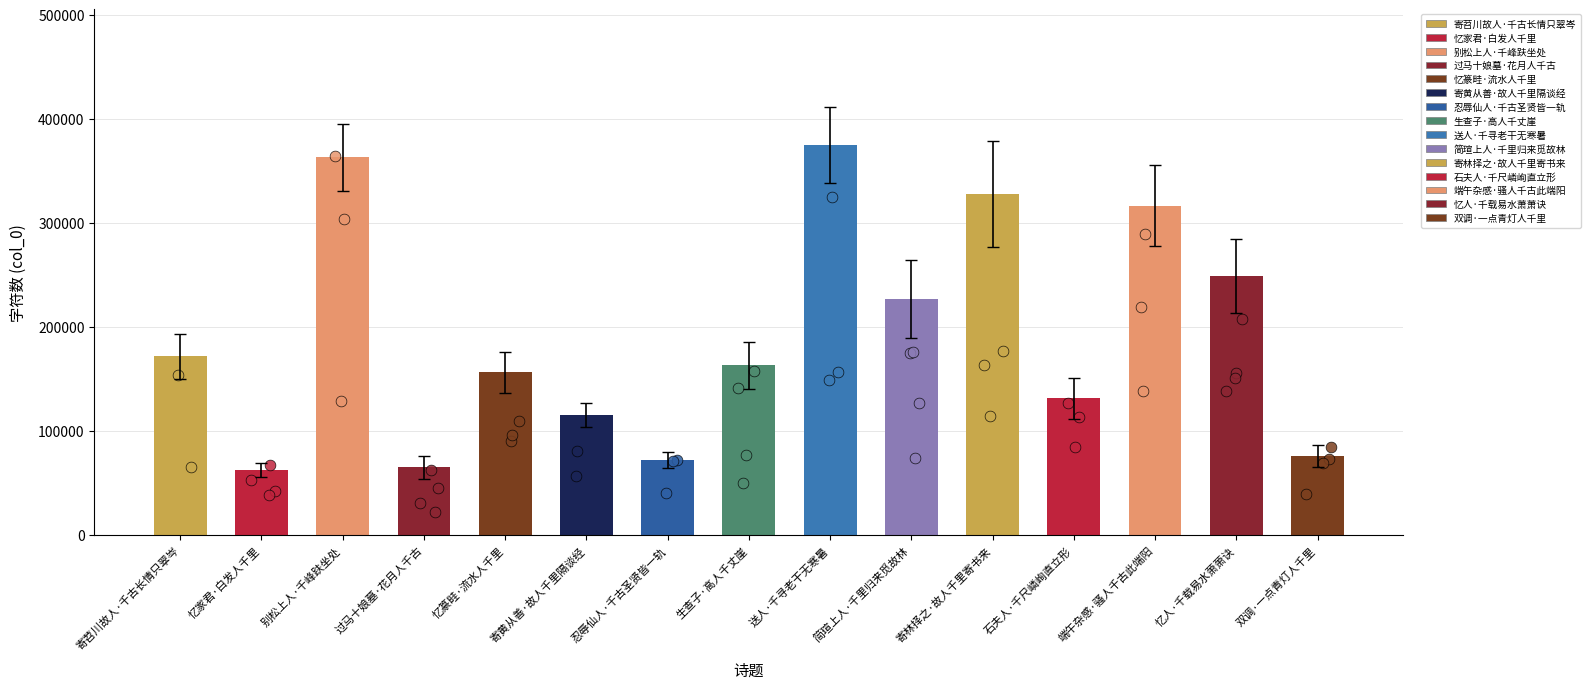

What is the change in value from 别松上人·千峰趺坐处 to 忆篆畦·流水人千里?

-206479